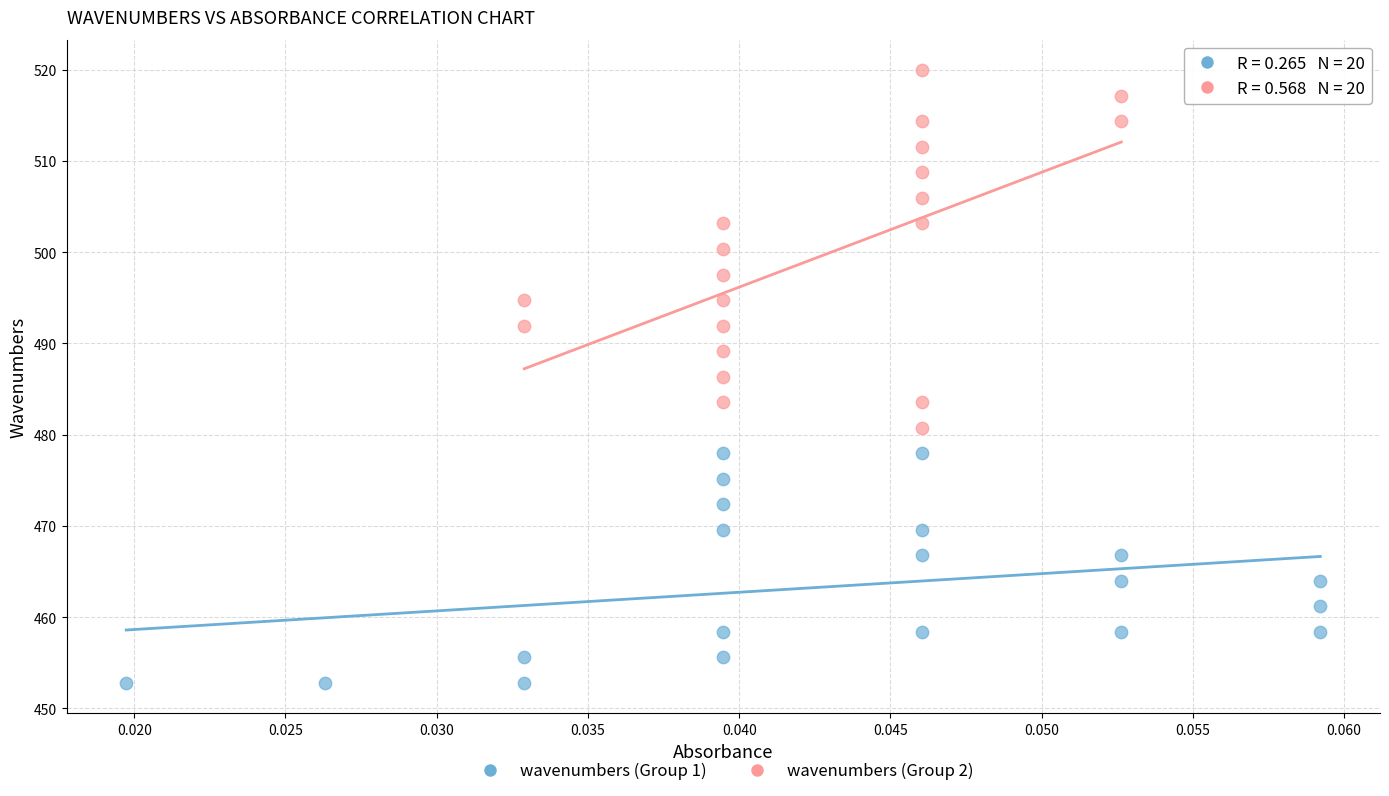

Which series reaches the maximum Y coordinate?

wavenumbers (Group 2)